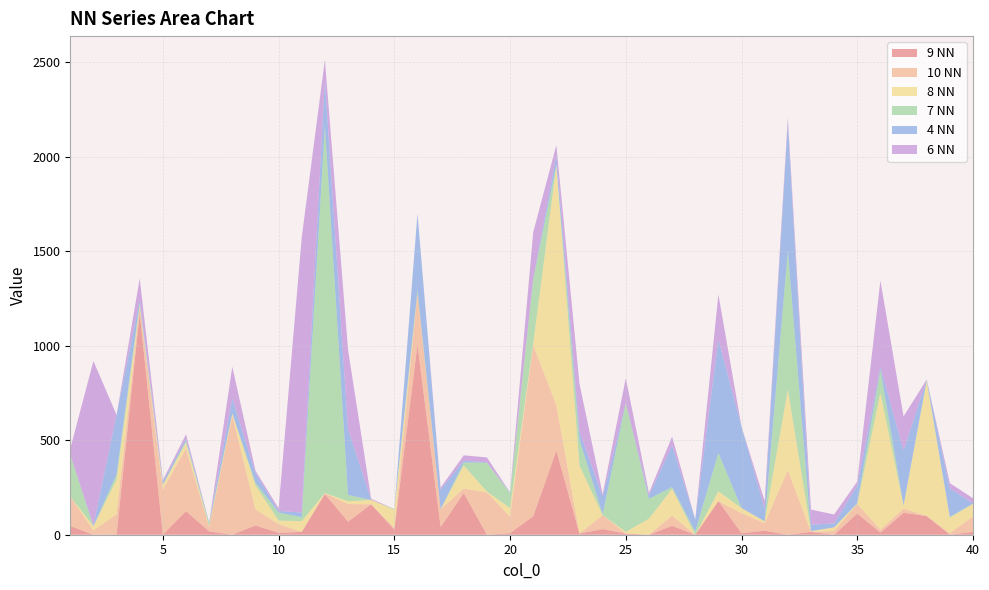

Reading right to left, list all the values displayed in this chart.

9 NN: 15	0	99	116	11	112	0	15	0	21	8	178	0	47	0	6	30	6	445	98	8	0	220	41	1005	27	161	69	215	15	10	49	0	18	125	0	1173	2	0	46
10 NN: 82	8	0	22	16	51	20	0	341	40	106	0	0	54	0	0	74	0	240	905	87	224	24	94	273	9	0	93	4	0	46	85	630	23	332	238	37	106	22	157
8 NN: 67	82	714	17	724	0	19	4	427	10	27	52	0	142	85	9	0	360	1267	9	46	5	122	0	0	96	23	15	2	57	19	128	12	5	30	26	0	184	23	0
7 NN: 0	5	5	0	121	5	0	0	734	0	0	203	17	9	105	682	4	137	5	339	79	152	16	0	18	4	0	34	1941	21	42	14	0	15	9	0	18	28	0	220
4 NN: 2	150	3	290	15	92	21	34	677	68	430	600	64	221	17	0	94	42	51	5	3	2	10	103	403	0	0	348	244	24	9	50	78	4	13	16	15	314	4	0
6 NN: 27	28	0	181	458	21	47	80	28	39	0	238	0	46	14	131	13	253	53	244	0	26	28	11	0	0	6	420	106	1457	14	13	169	0	22	9	113	0	870	32